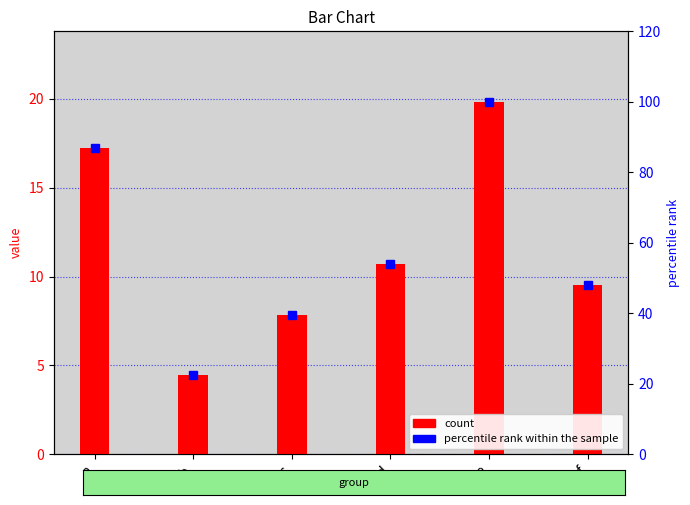

List the series in order of their overall mean, highest first.

percentile rank within the sample, count